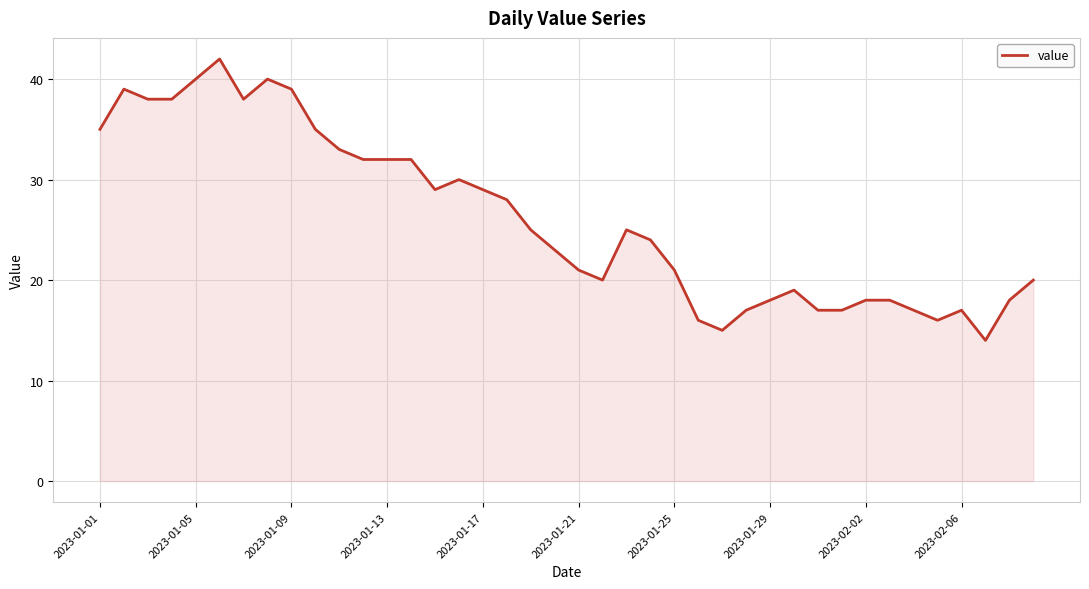

What is the difference between the maximum and minimum values?

28